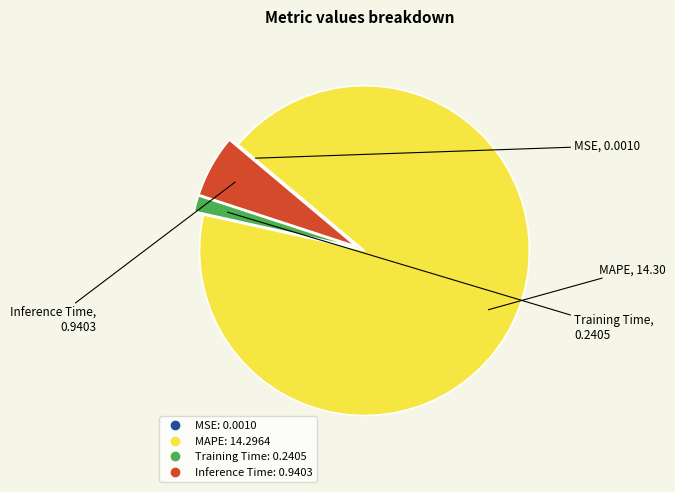

The Training Time slice represents 2% of the pie. True or false?

True